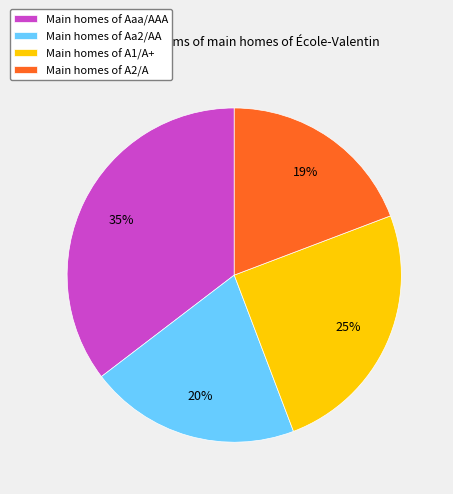

Does Main homes of A2/A account for over 50% of the chart?

No